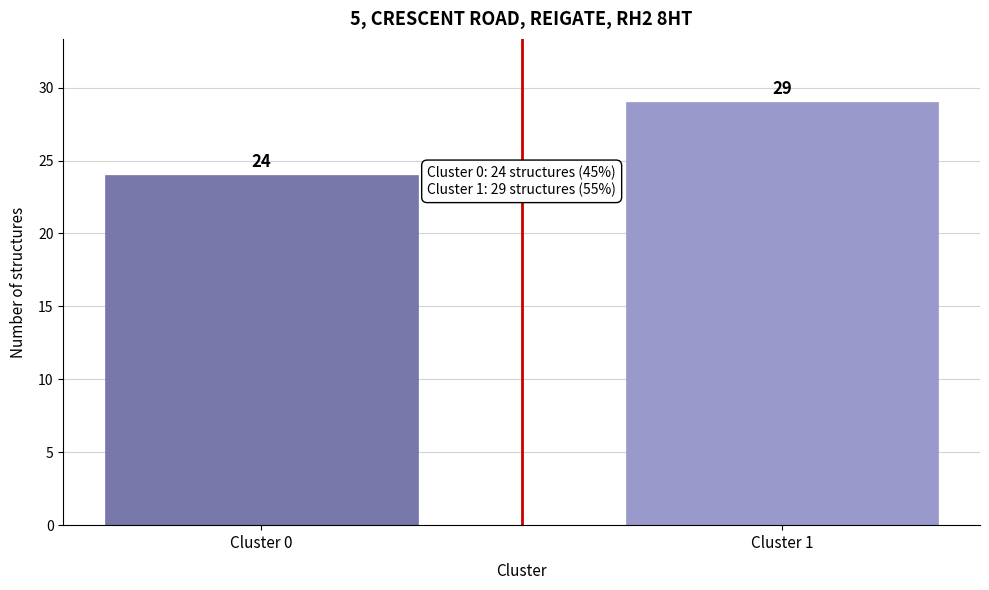

Reading left to right, list all the values displayed in this chart.

24	29